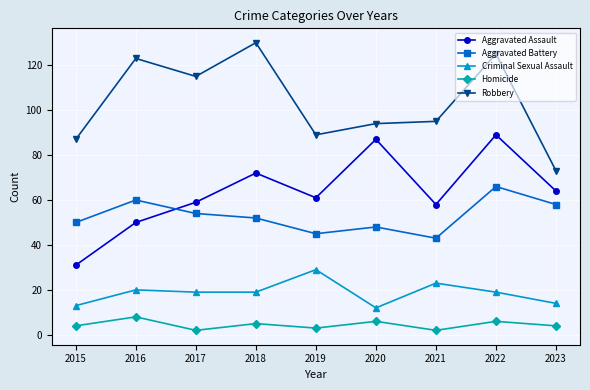

Which series has the largest total across all categories?

Robbery